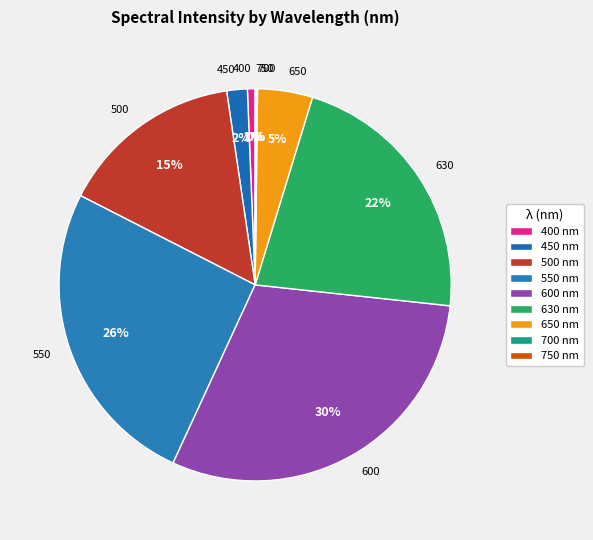

To the nearest percent, what percentage of the pie is 500?

15%